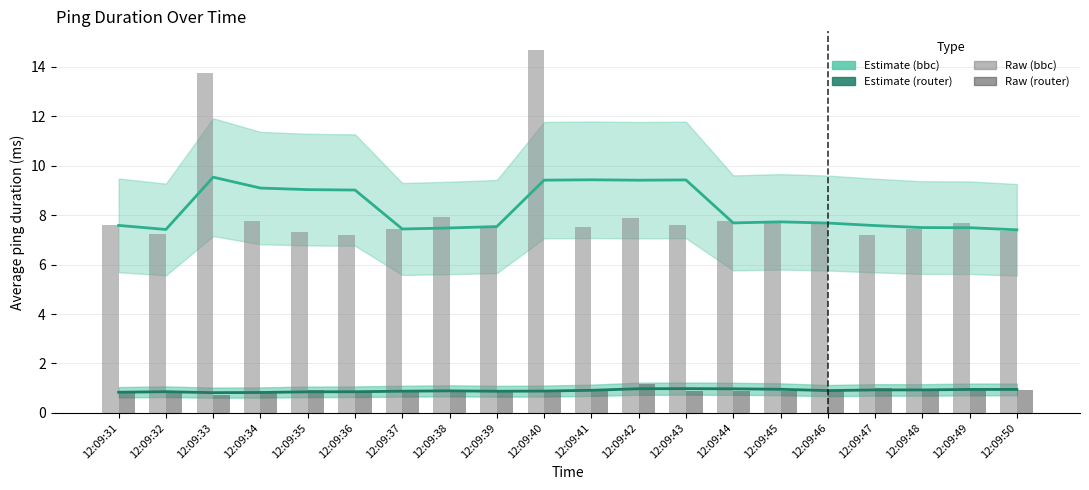

What is the average value of the router (estimate) series?

0.9